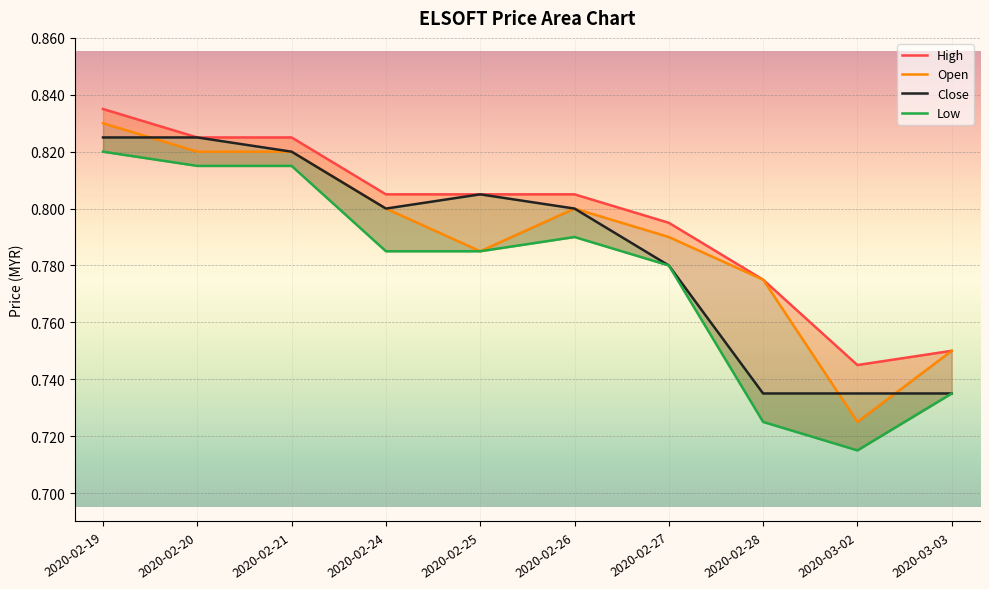

Is the value of High at 2020-02-27 greater than the value of Low at 2020-02-26?

Yes